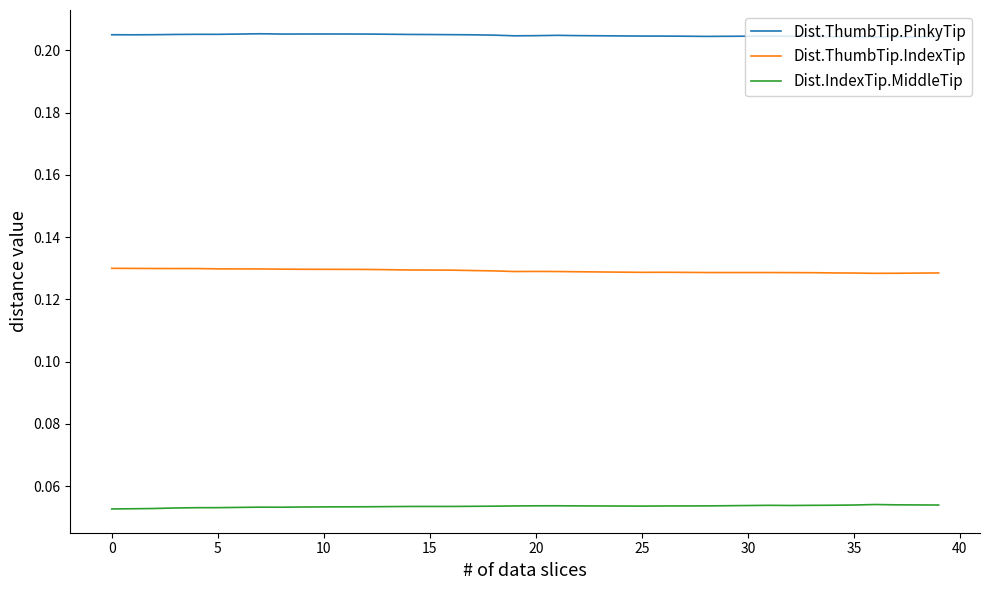

Rank the series by their average value, from highest to lowest.

Dist.ThumbTip.PinkyTip, Dist.ThumbTip.IndexTip, Dist.IndexTip.MiddleTip